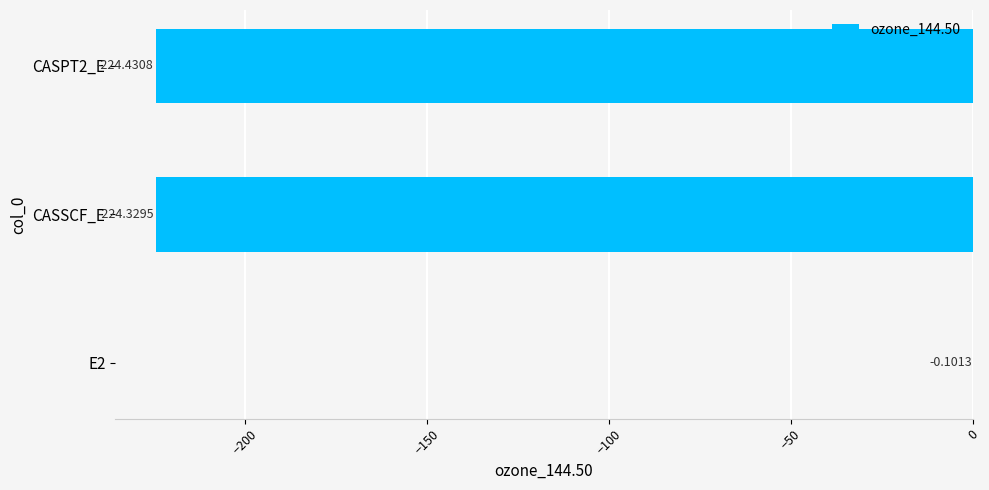

What is the sum of all values?

-448.9